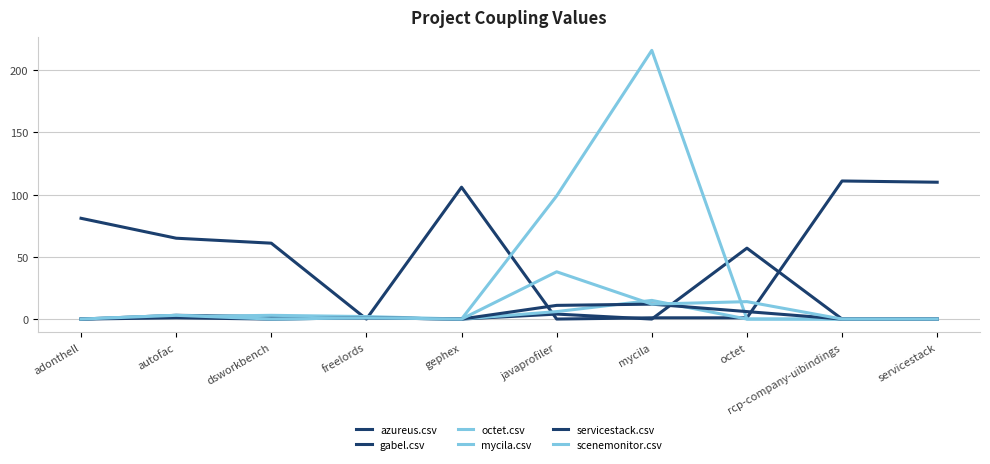

Does the chart have visible grid lines?

Yes